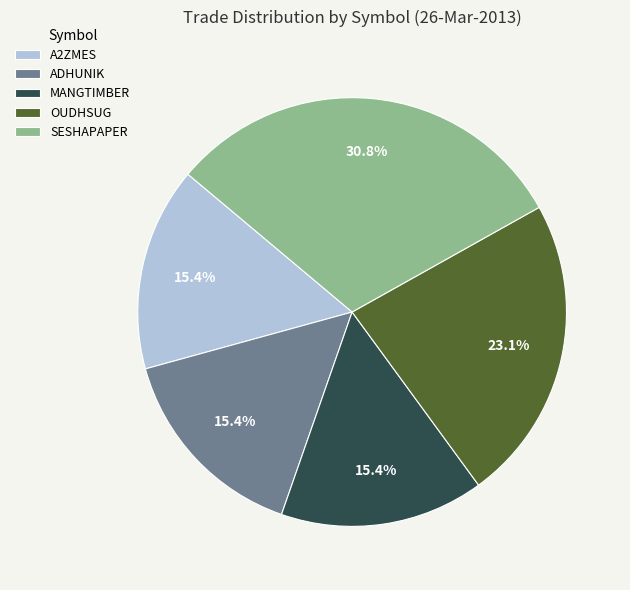

Count the number of slices in the pie.

5